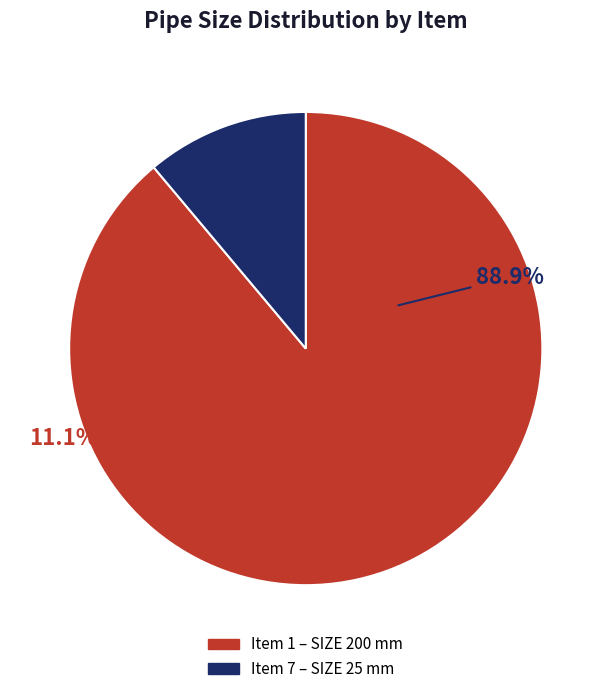

What is the change in value from 1 to 7?

-175